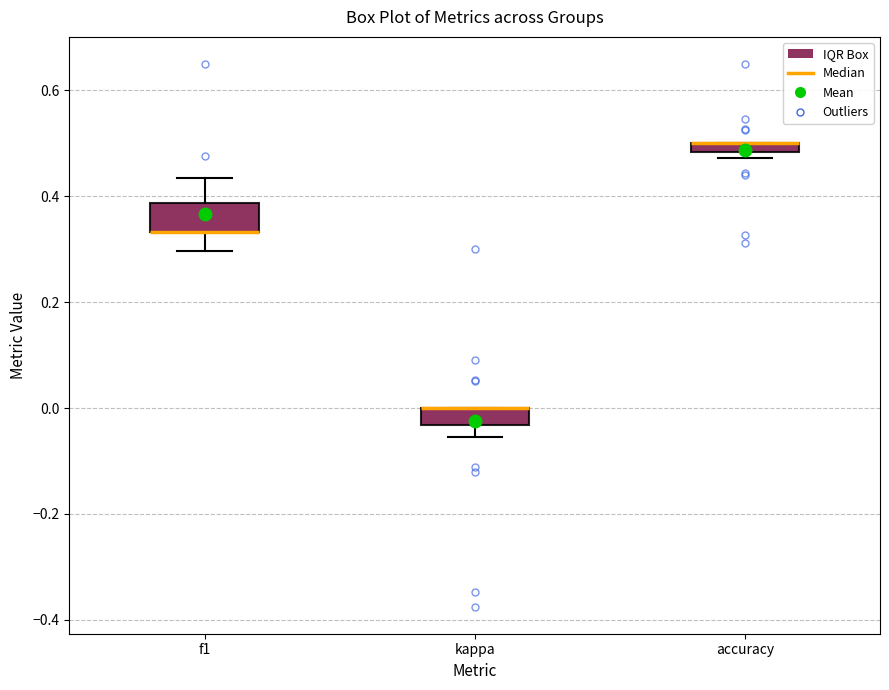

Where is the upper edge of the box for accuracy on the y-axis? The values are not printed on the chart, so give them approximately, as read against the axis.

0.50